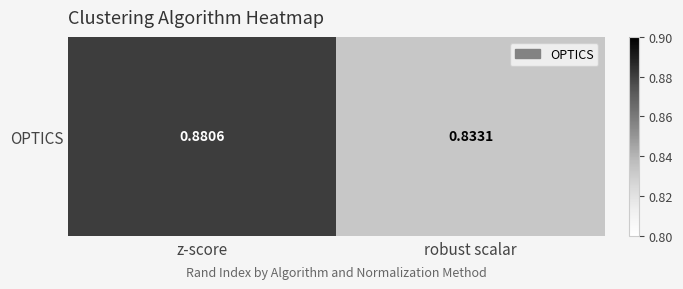

Is it true that the value at robust scalar is 0.4?

False